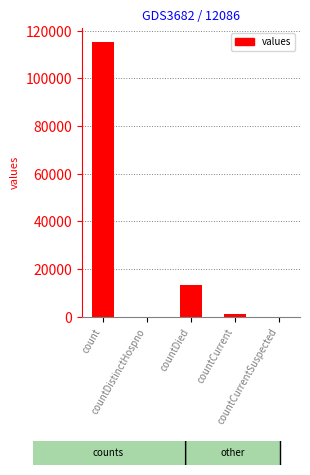

What is the maximum value shown in the chart?

115379